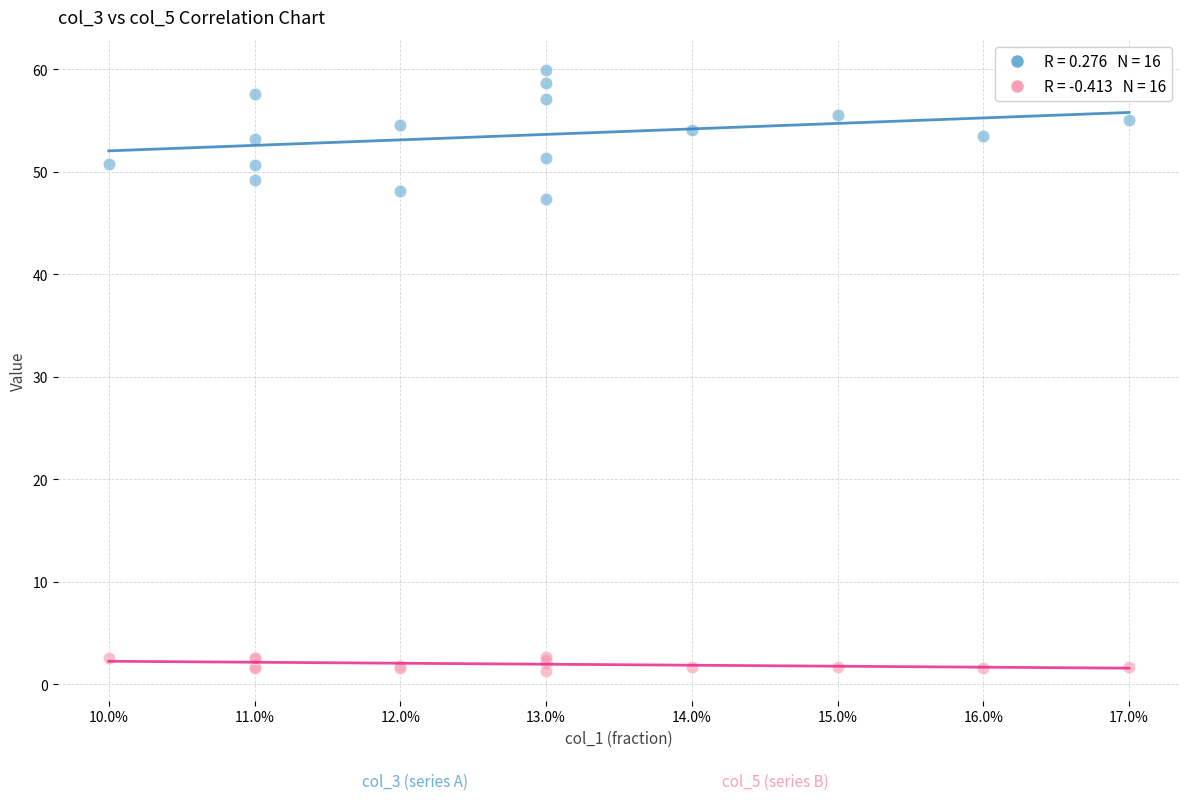

Across all series, what Y value is closest to 30?

47.3